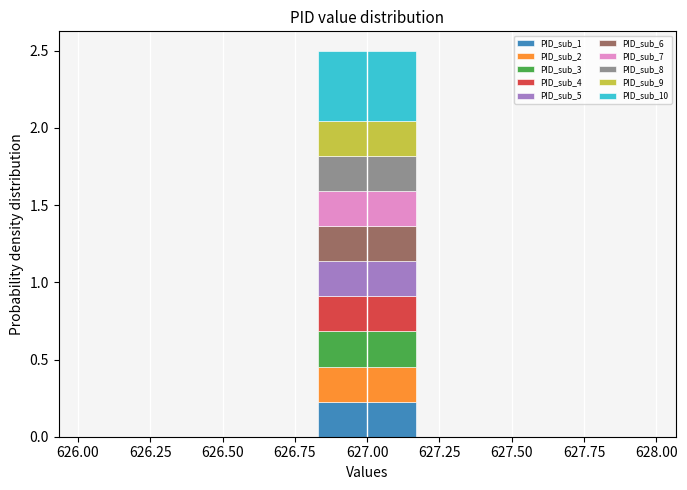

Reading left to right, transcribe this chart: for each stacked bar, give the range it covers on the x-axis and its total height. The values are not printed on the chart, so give them approximately, as read against the axis.

626.0 to 626.4: 0
626.4 to 626.8: 0
626.8 to 627.2: 2.5
627.2 to 627.6: 0
627.6 to 628.0: 0